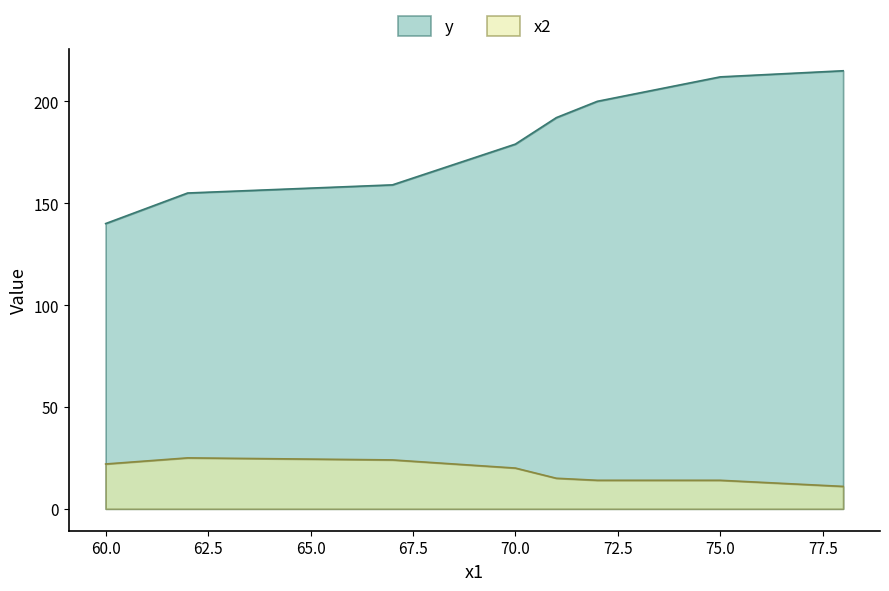

Reading left to right, extract all data points from this chart.

y: 140	155	159	179	192	200	212	215
x2: 22	25	24	20	15	14	14	11